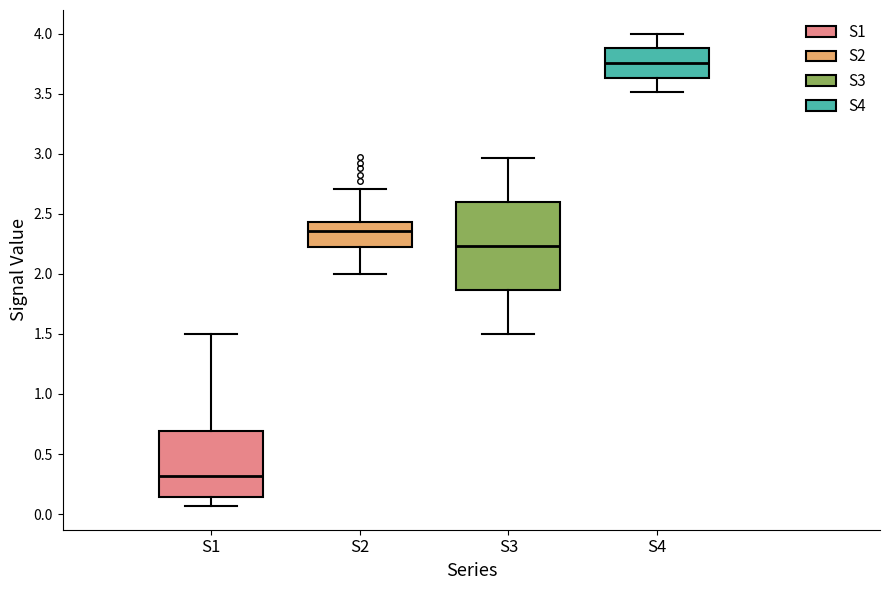

Reading left to right, read every box against the y-axis: the position of its median line, the range the box covers, and the ends of its whiskers. The values are not printed on the chart, so give them approximately, as read against the axis.

S1: median 0.30, box 0.15 to 0.70, whiskers 0.05 to 1.50
S2: median 2.35, box 2.20 to 2.45, whiskers 2.00 to 2.70
S3: median 2.25, box 1.85 to 2.60, whiskers 1.50 to 2.95
S4: median 3.75, box 3.65 to 3.90, whiskers 3.50 to 4.00